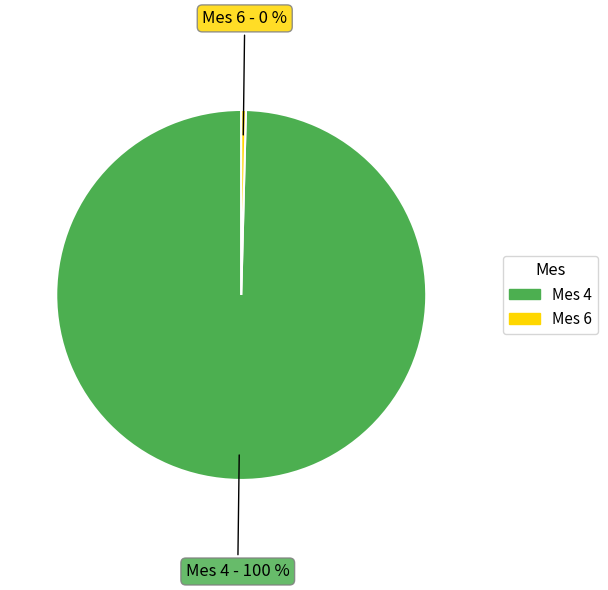

Is there any slice that represents more than half of the pie?

Yes